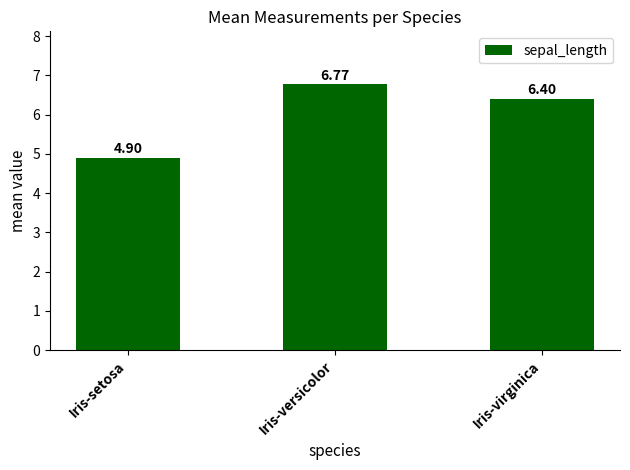

What is the value of the 2nd bar from the left?

6.8